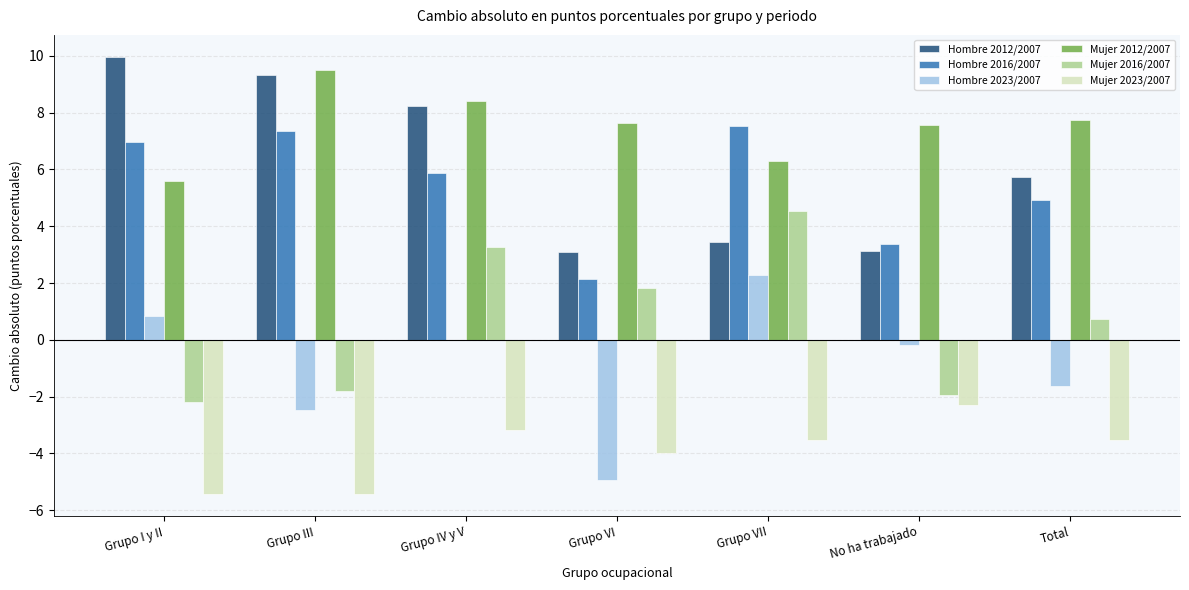

What is the sum of the Mujer 2016/2007 values at Grupo I y II and Grupo III?

-4.0